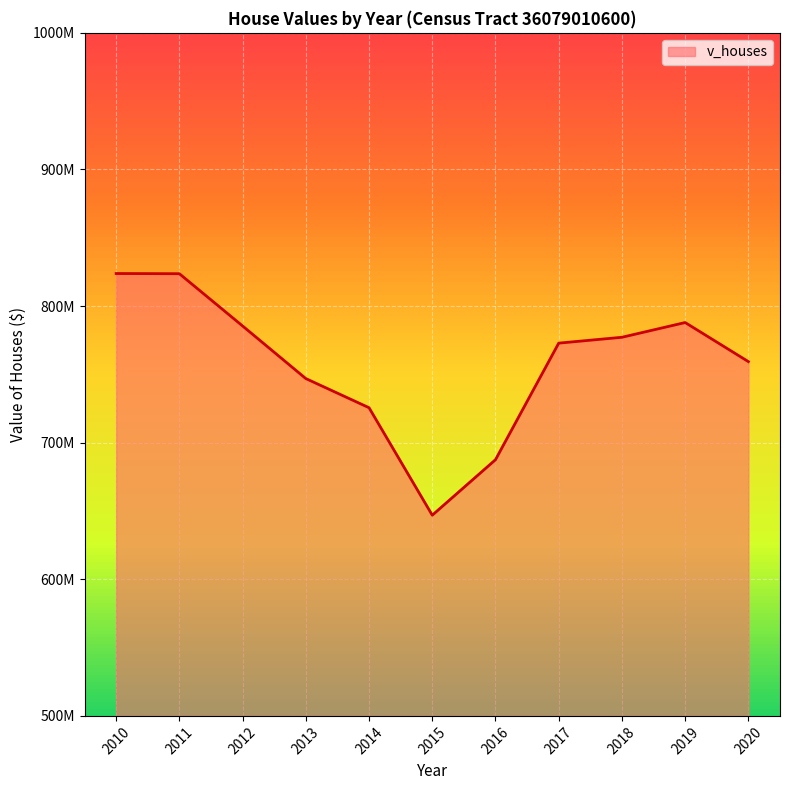

Does the chart display data point markers on the line(s)?

No